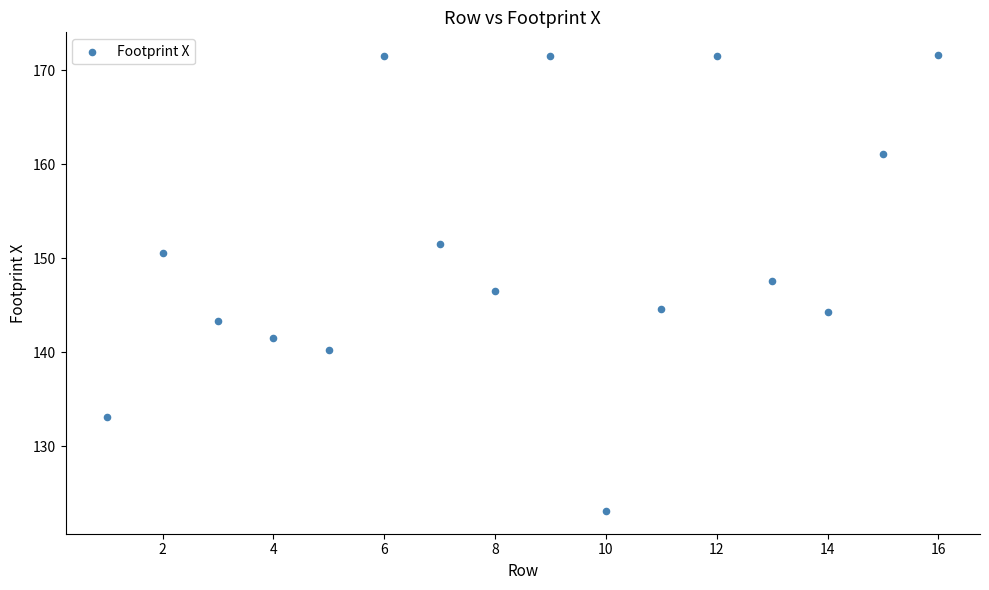

What is the range of X values (max minus min)?

15.0